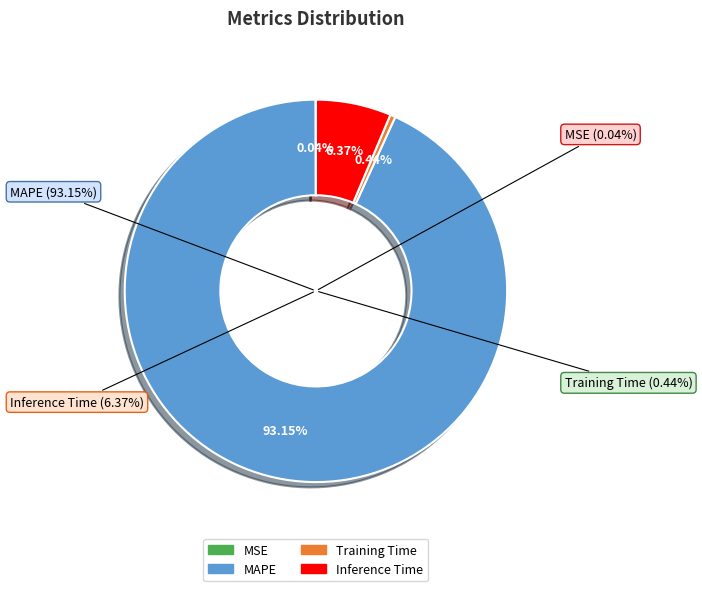

Is it true that Inference Time is 6% of the pie?

True